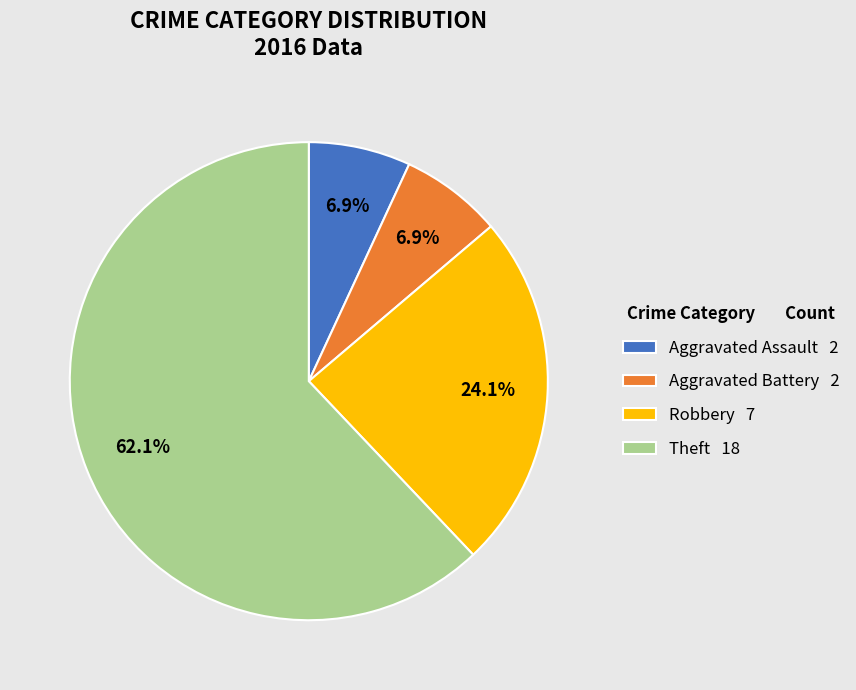

Is the sum of Robbery and Theft greater than half?

Yes